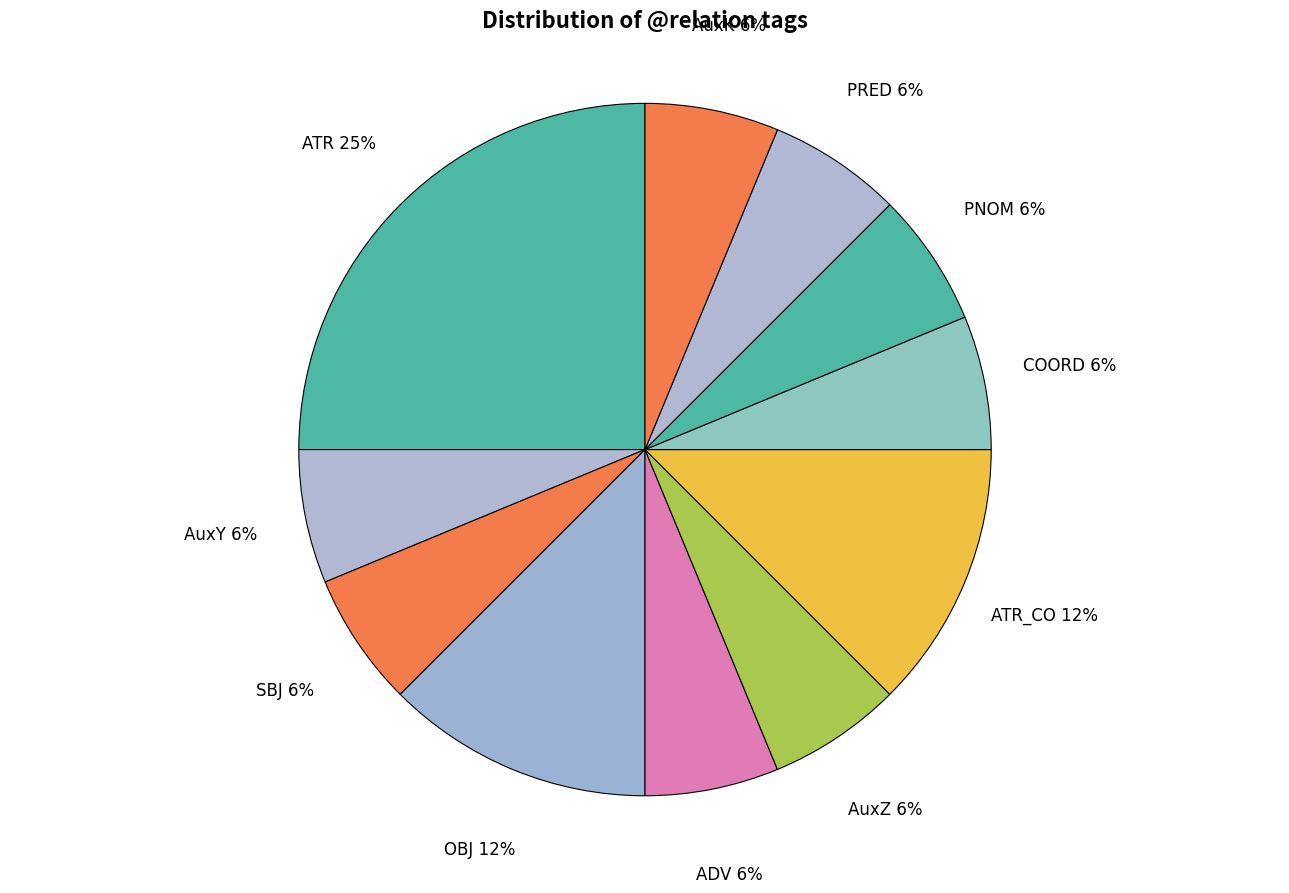

Count the number of slices in the pie.

11